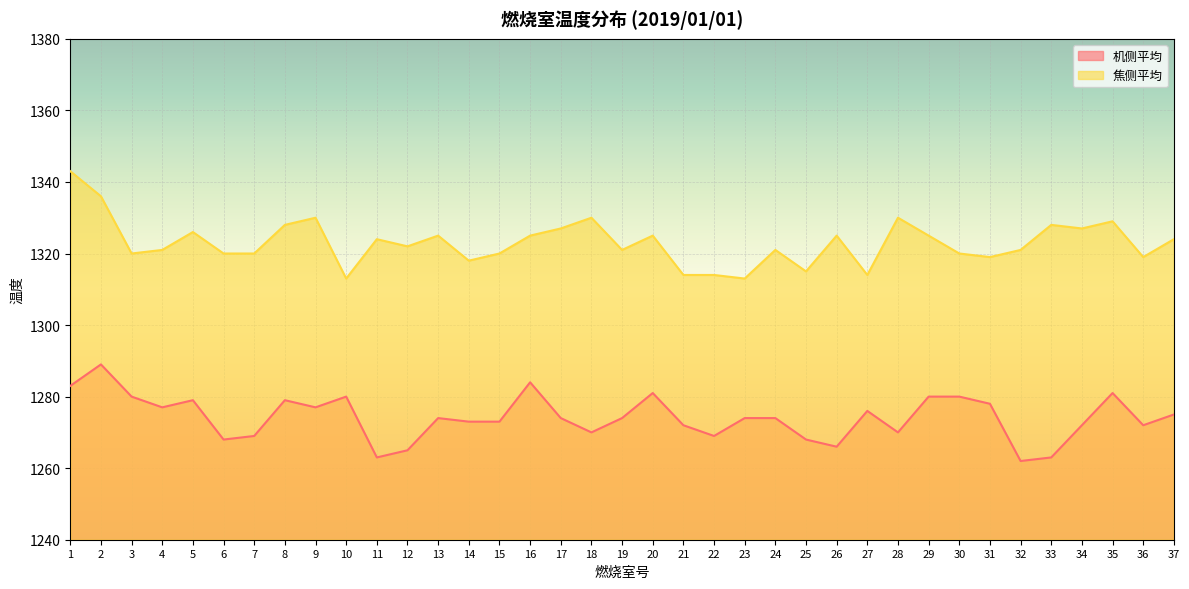

What are all the series names shown in the legend?

机侧平均, 焦侧平均